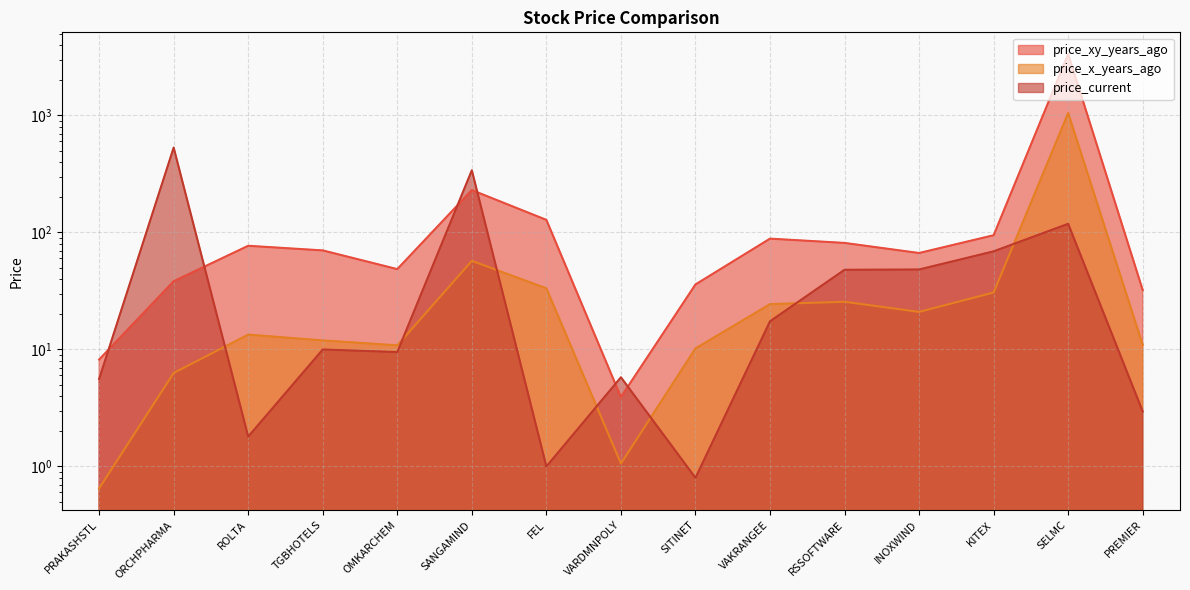

Read the price_current value at VAKRANGEE.

17.4